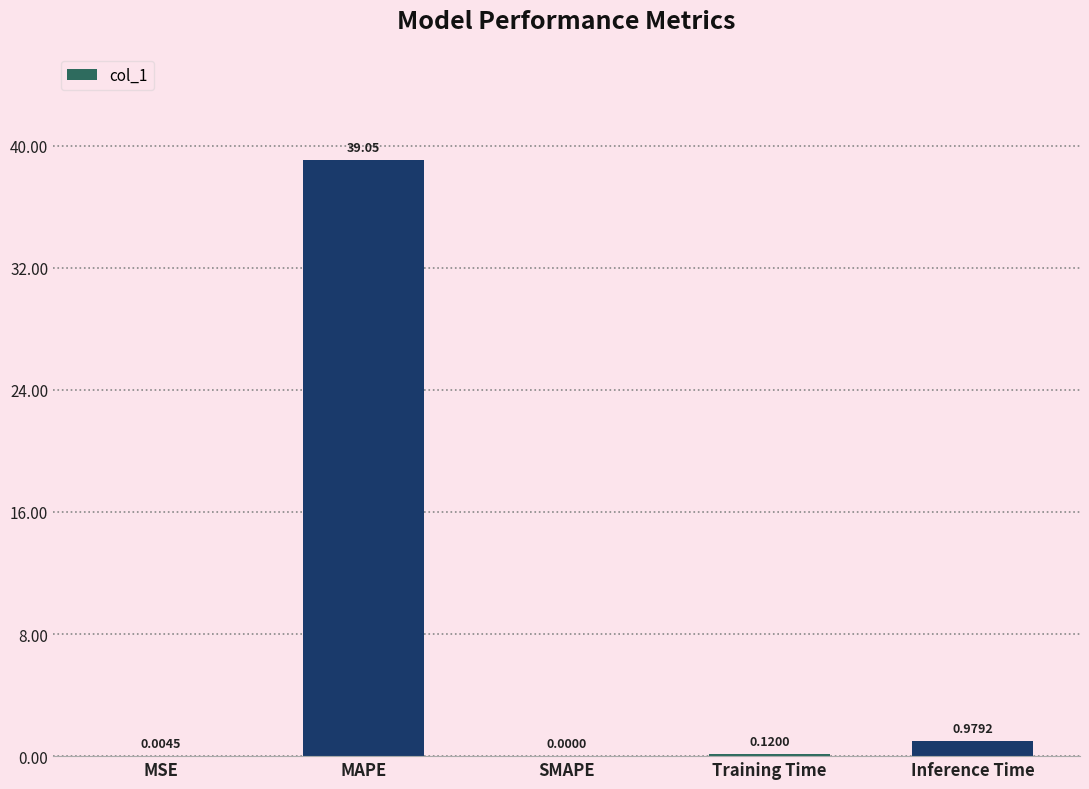

What is the average value?

8.0